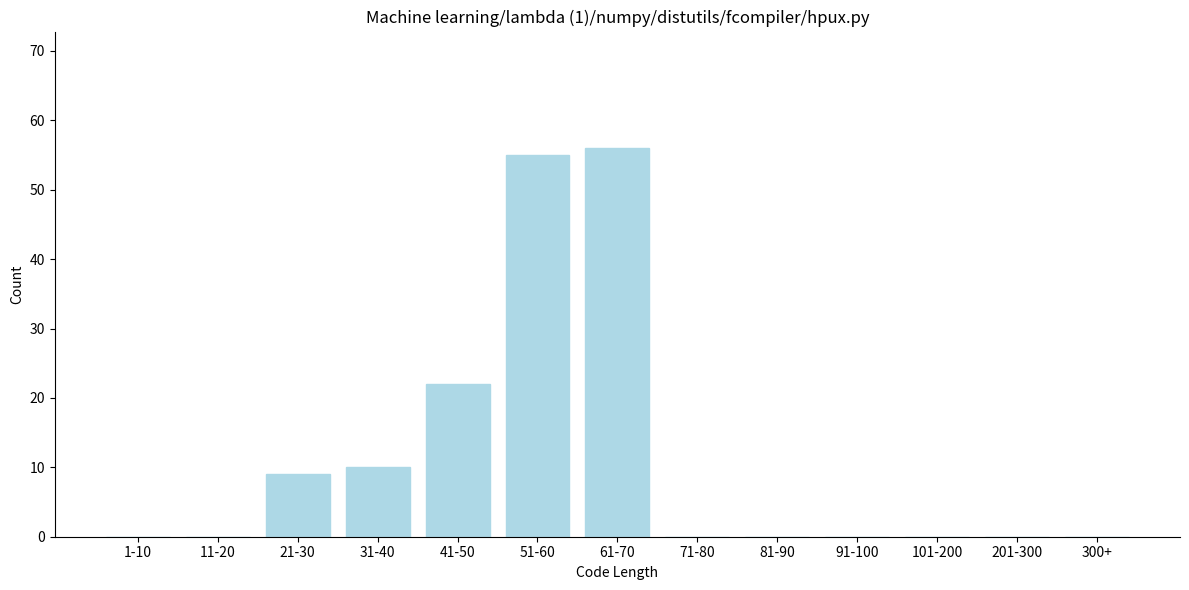

Reading right to left, what are all the values shown in this chart?

300+=0	201-300=0	101-200=0	91-100=0	81-90=0	71-80=0	61-70=56	51-60=55	41-50=22	31-40=10	21-30=9	11-20=0	1-10=0